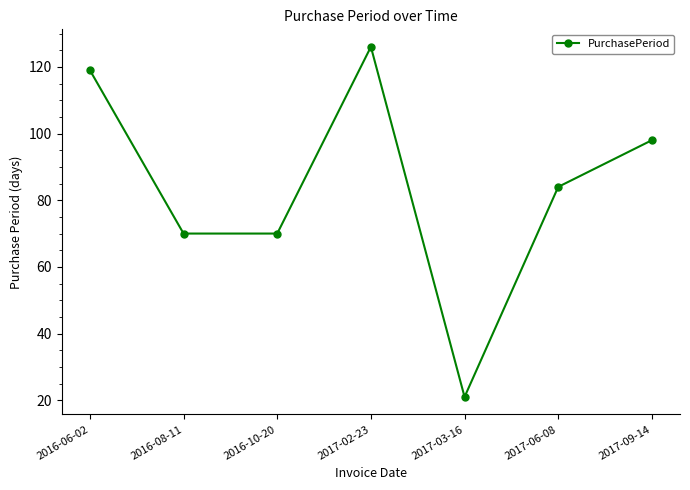

How many interior local peaks (higher than both neighbors) does the data have?

1